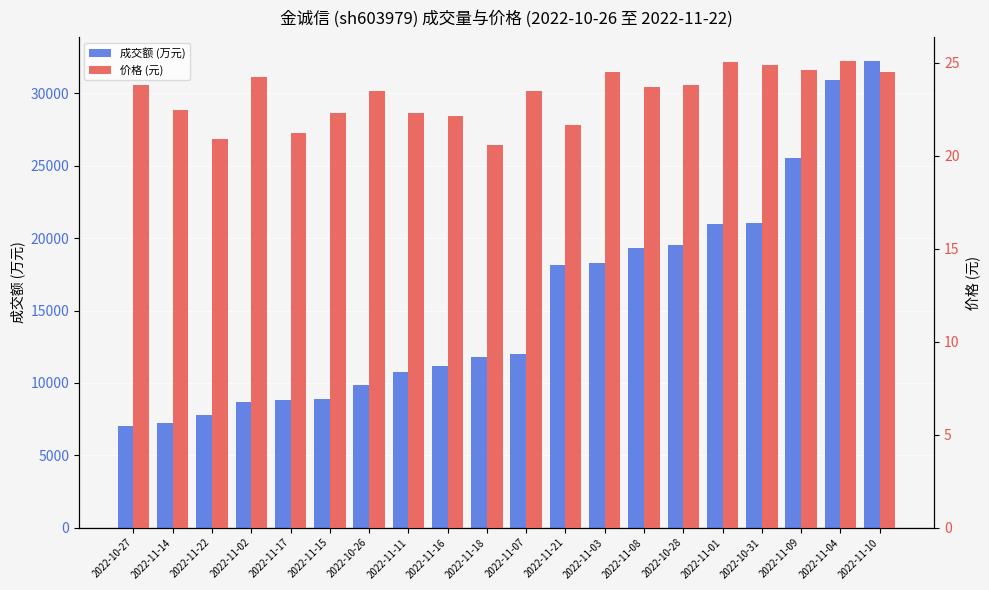

What is the sum of the 成交额 (万元) values at 2022-11-18 and 2022-11-15?

20696.0